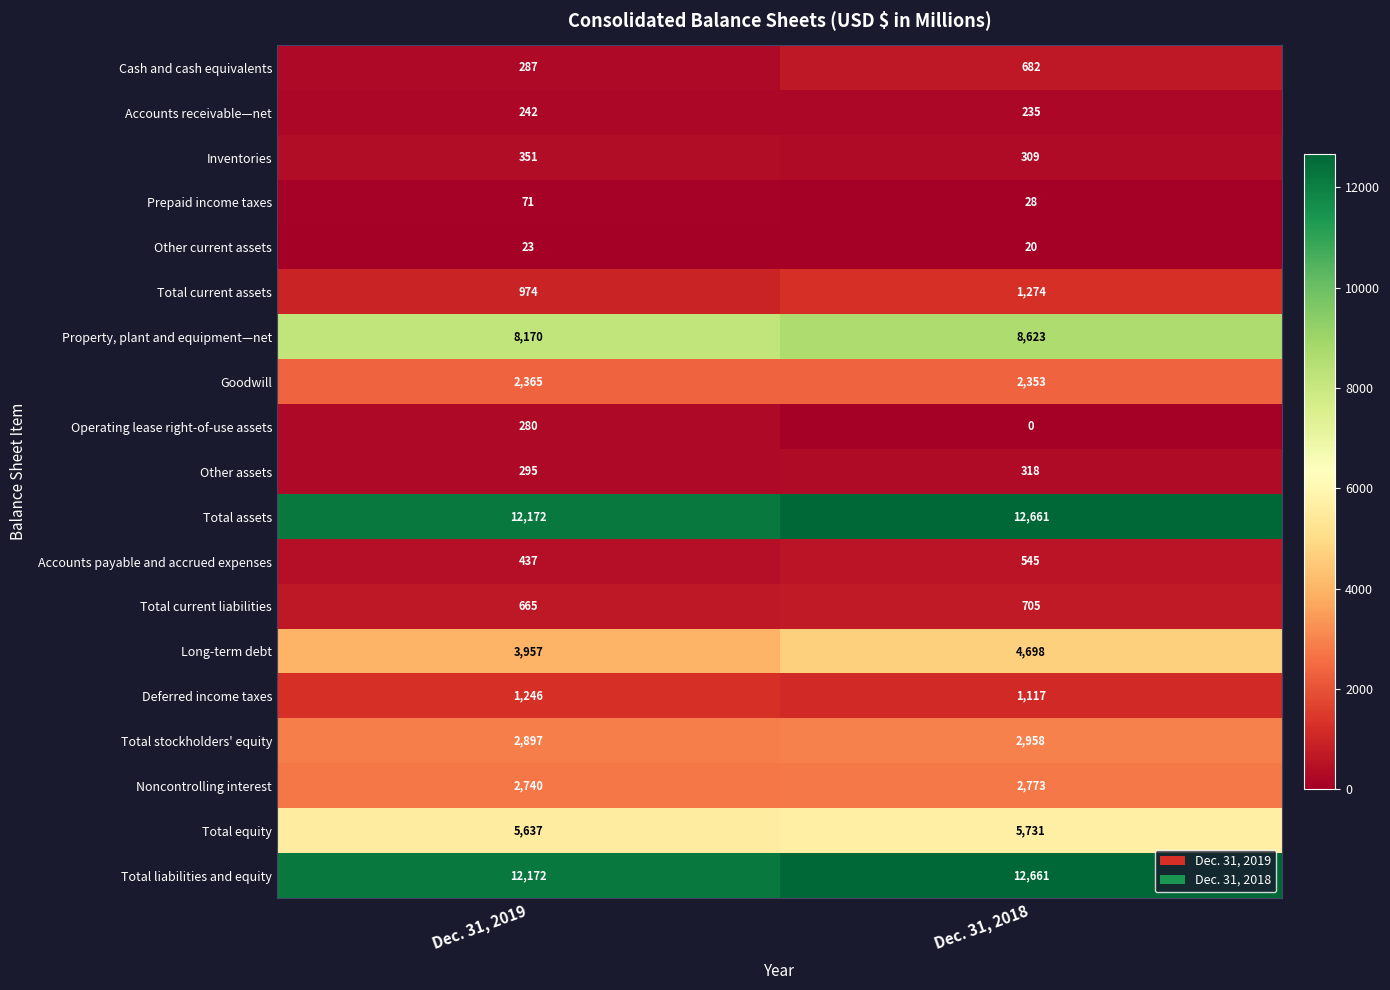

List the labels in order of Other current assets value, smallest first.

Dec. 31, 2018, Dec. 31, 2019